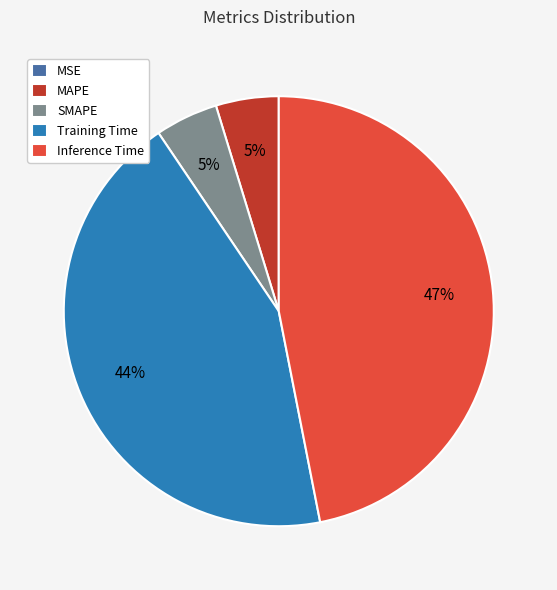

Is there a majority slice in this chart?

No